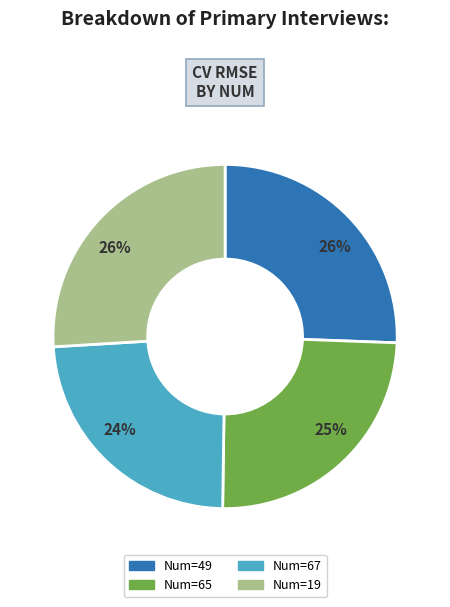

How many segments does this pie chart have?

4